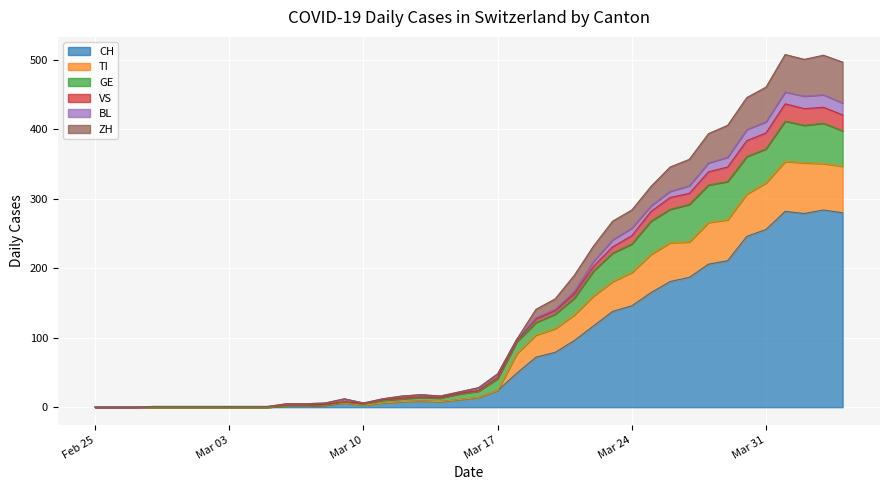

True or false: GE and VS cross at least once.

False